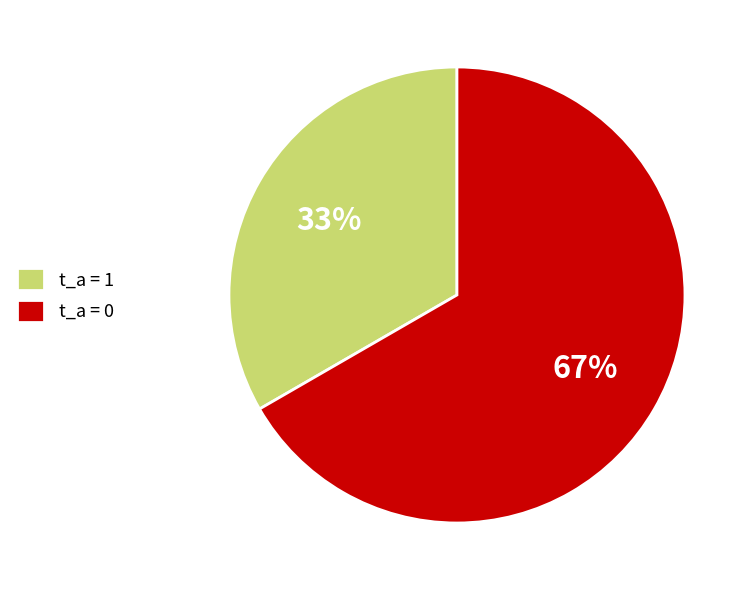

Rank the categories by value from highest to lowest.

t_a = 0, t_a = 1